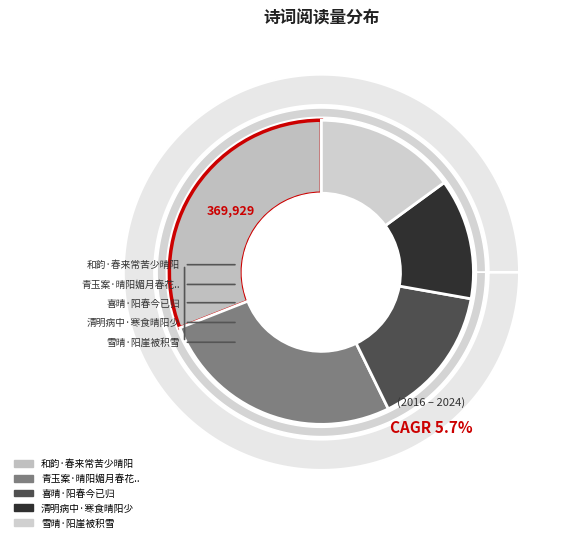

What is the total percentage of 青玉案·晴阳媚月春花粲 and 雪晴·阳崖被积雪?

41.3%